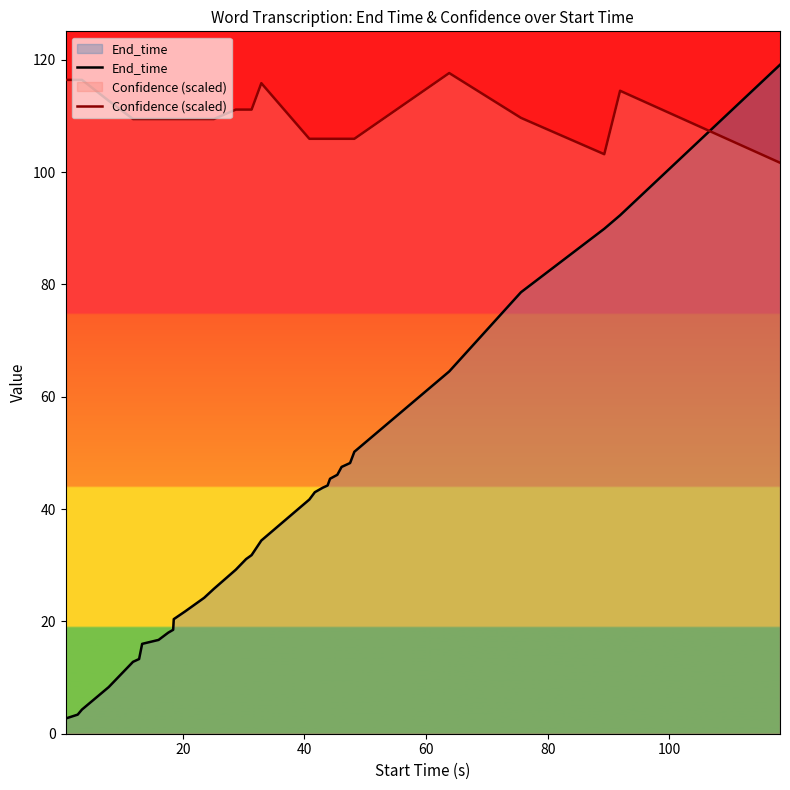

Reading right to left, what are all the values shown in this chart?

End_time: 119.1	92.3	89.9	78.6	64.5	50.2	48.2	47.5	46.1	45.4	44.2	43.8	43.0	41.7	34.4	31.8	31.1	29.2	25.8	24.2	21.8	20.4	18.5	18.0	16.7	16.0	13.3	12.8	8.3	4.3	3.4	2.7
Confidence (scaled): 101.7	114.5	103.2	109.6	117.6	105.9	105.9	105.9	105.9	105.9	105.9	105.9	105.9	105.9	115.8	111.1	111.1	111.1	109.4	109.4	109.4	109.4	109.4	109.4	109.4	109.4	109.4	109.4	112.7	116.4	116.4	116.4